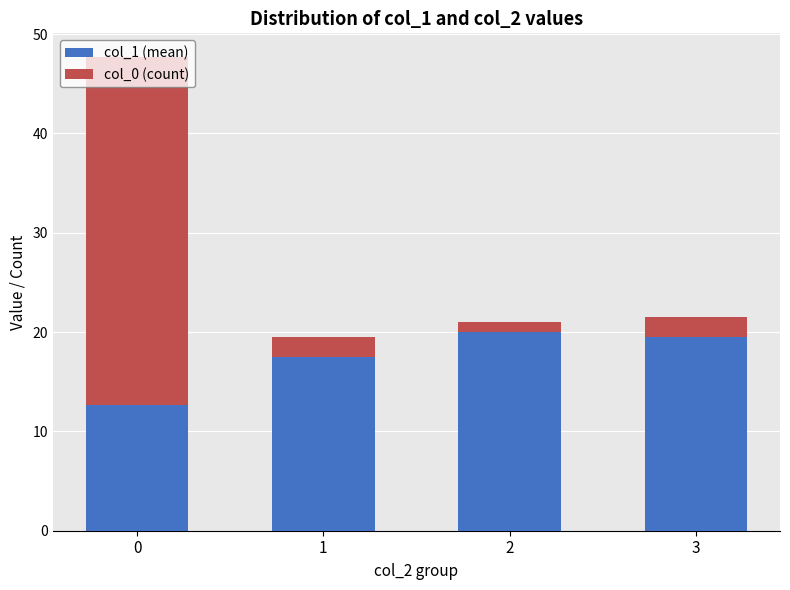

What is the lowest value of the col_1 (mean) series?

12.7